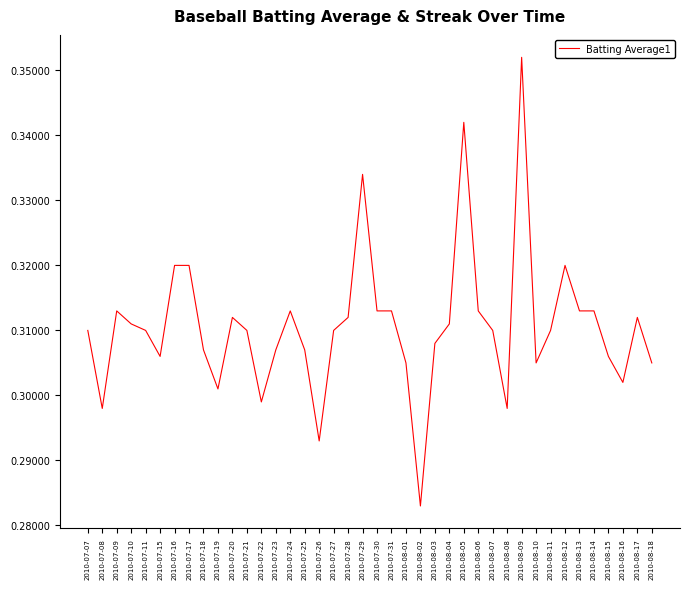

What position from the left is 2010-07-31?

22